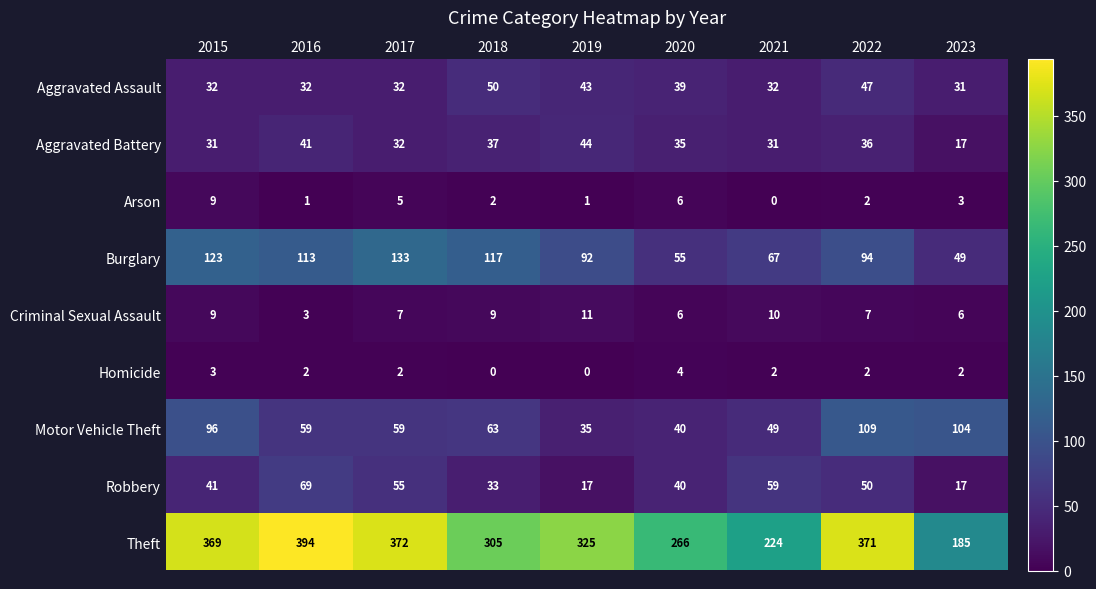

Which series has the largest range (max minus min)?

Theft